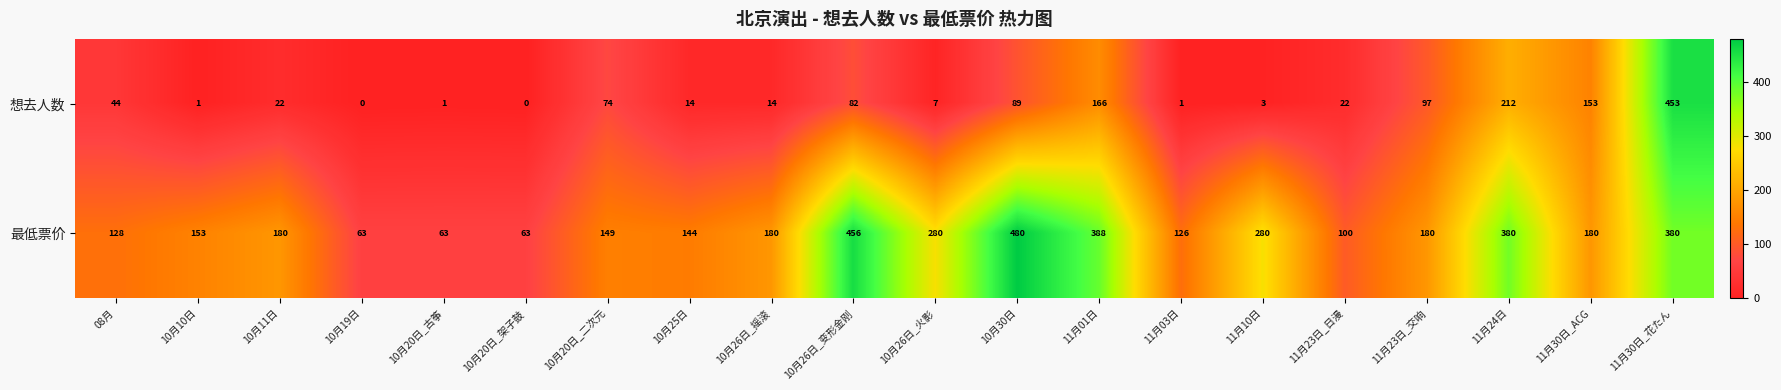

How many distinct data groups are displayed?

2